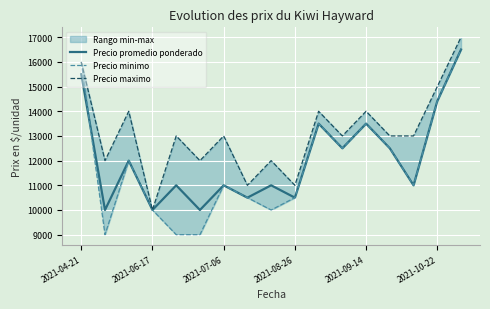

Does the chart display data point markers on the line(s)?

No